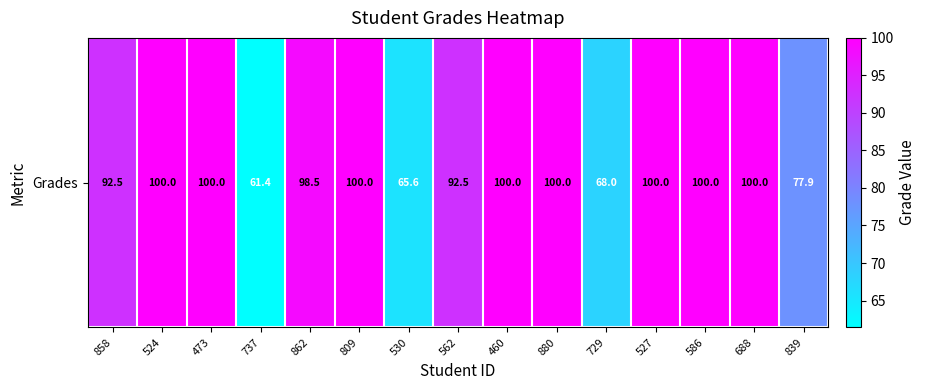

What is the sum of all values?

1356.4